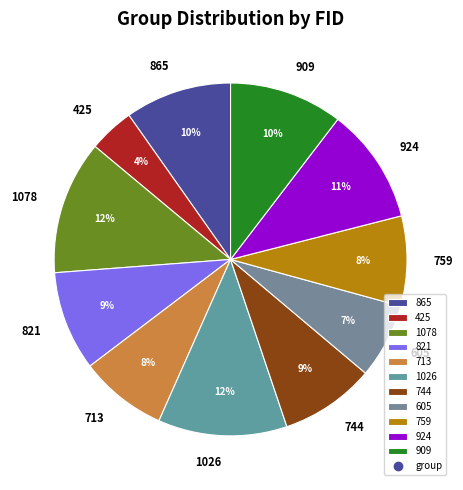

To the nearest percent, what is the difference between the largest and smallest slice percentages?

8%